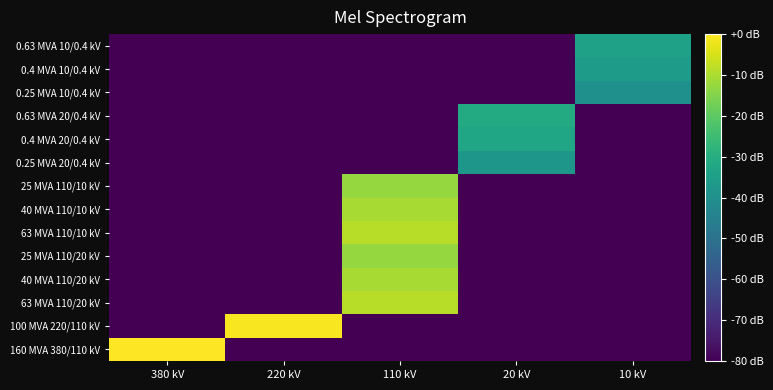

What is the difference between the highest and lowest values at 380 kV?

80.0